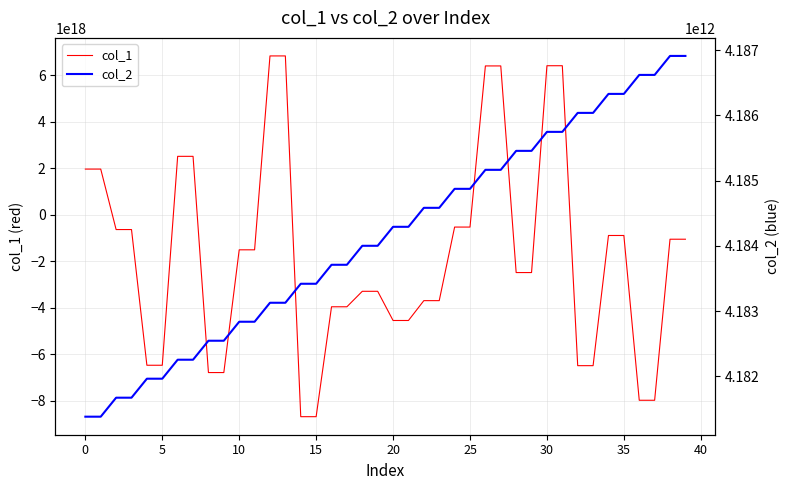

Where is col_2 nearest to the value 4184145883595?

19